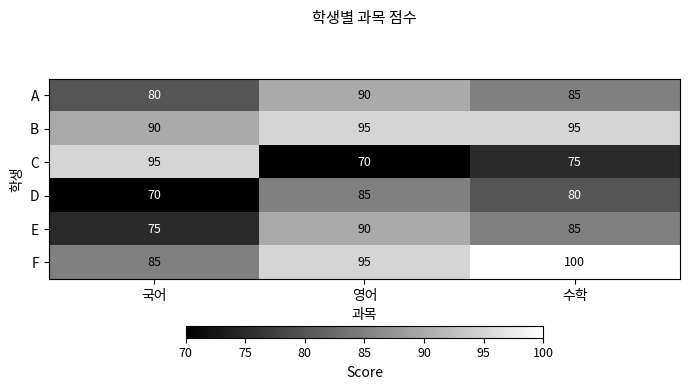

Which label corresponds to the largest value in the chart?

수학